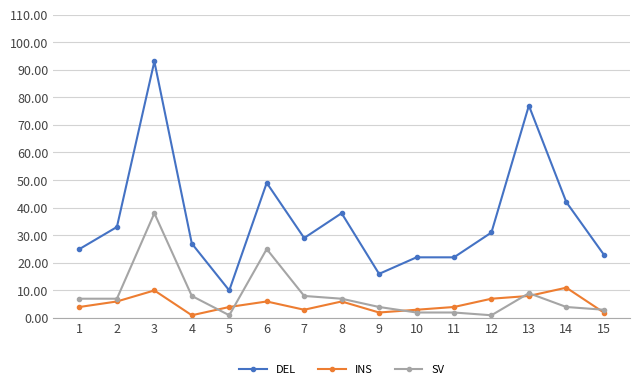

At how many categories does at least one series exceed 4?

15